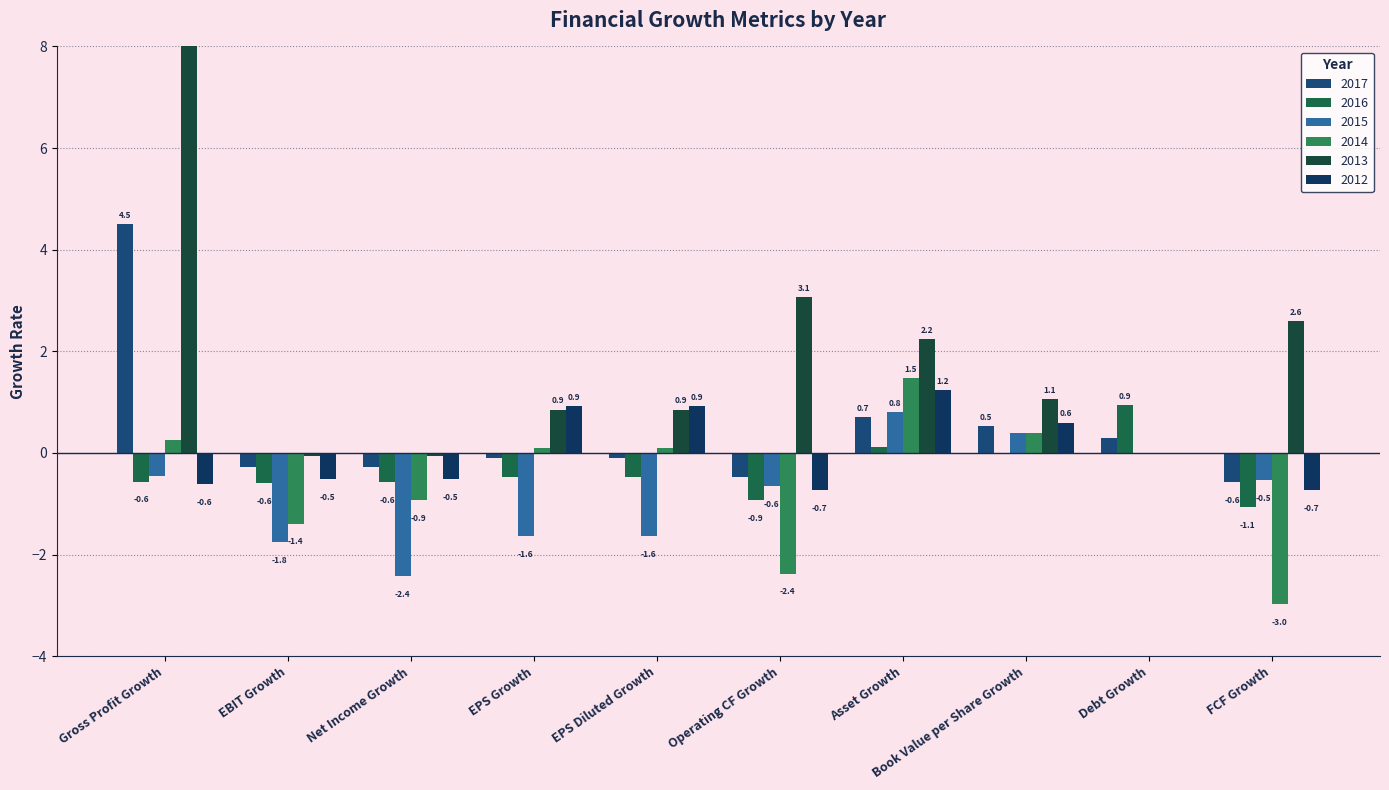

What is the minimum value for 2015?

-2.4